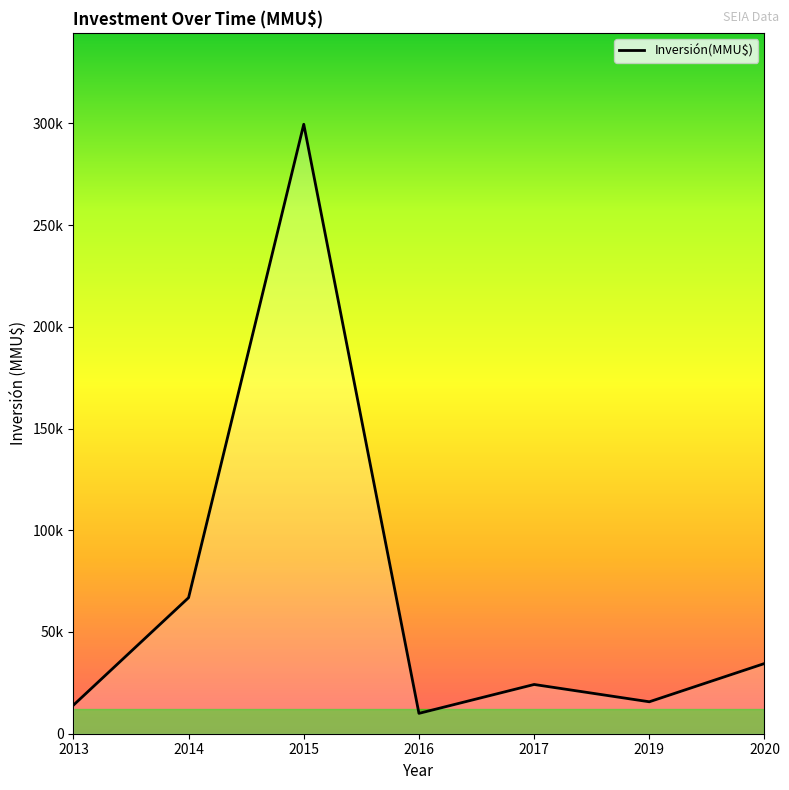

What is the value of the 1st point from the left?

14025